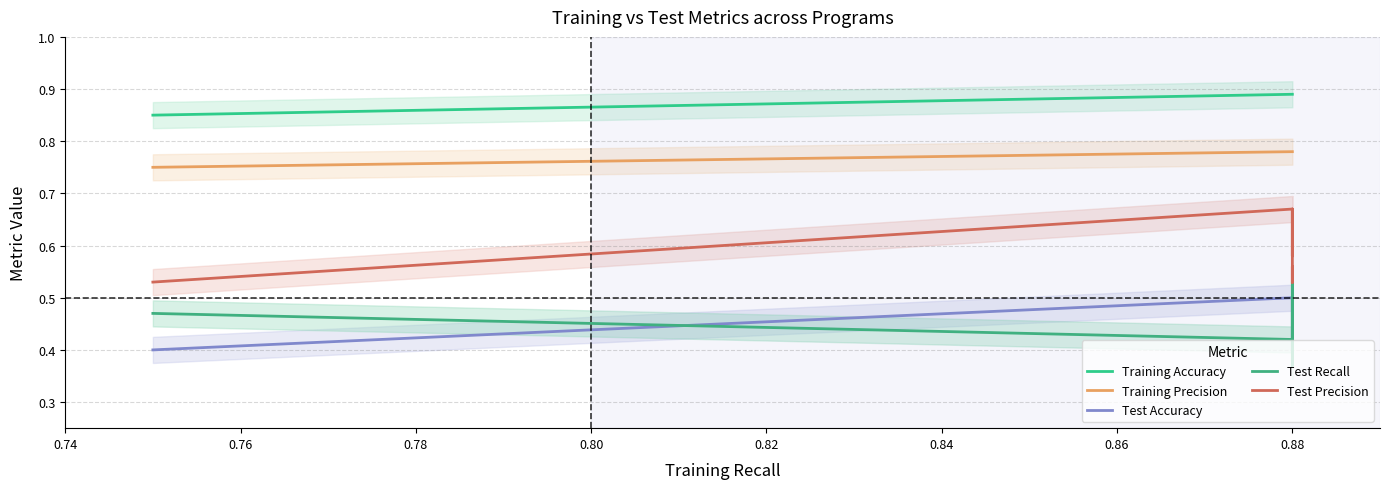

Is it true that Training Precision equals 0.4 at 0.90?

False